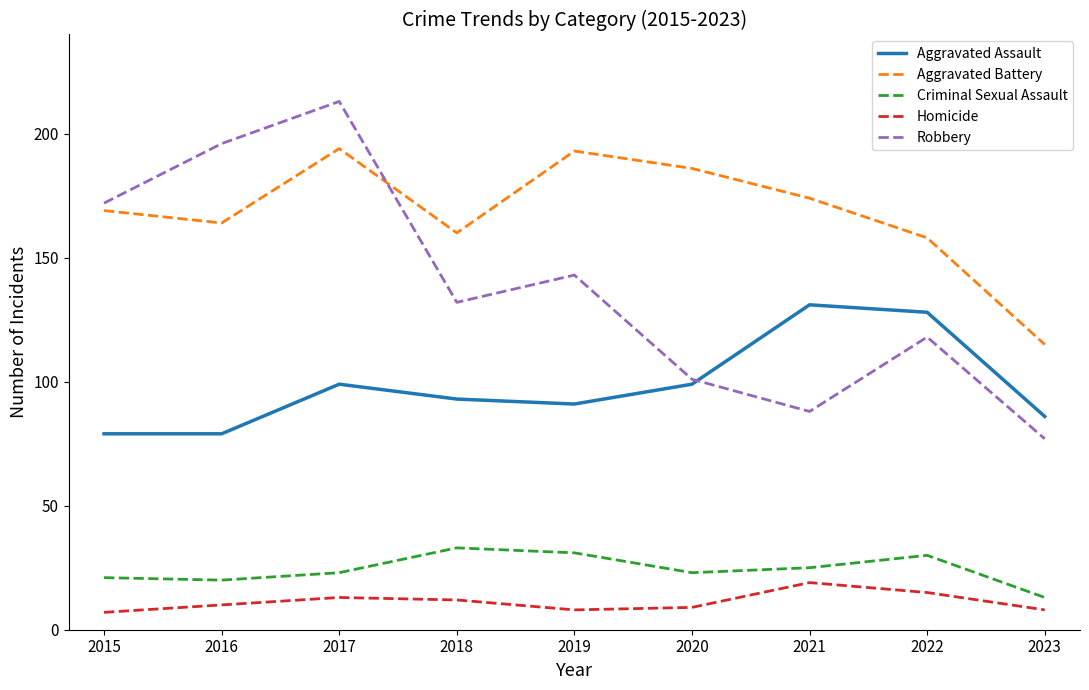

Is it true that Criminal Sexual Assault equals 34 at 2015?

False